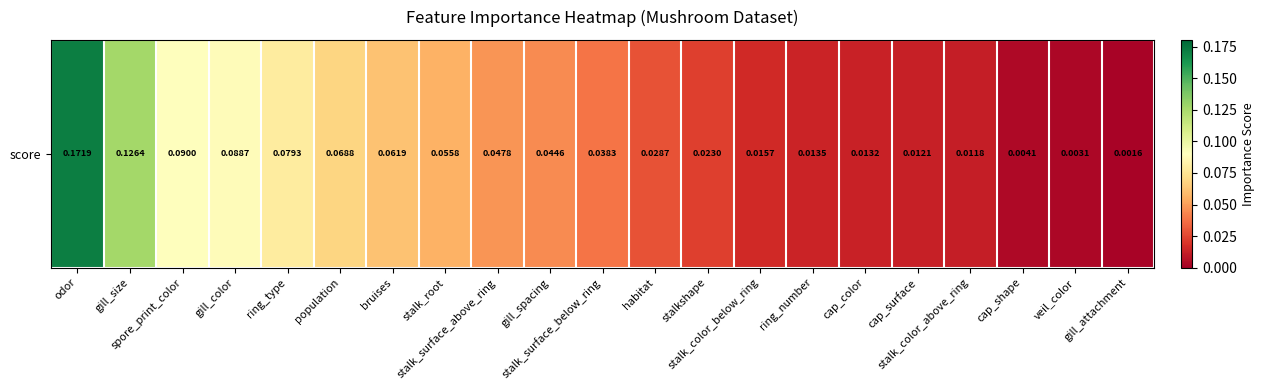

Which has a higher value, ring_type or stalk_surface_below_ring?

ring_type